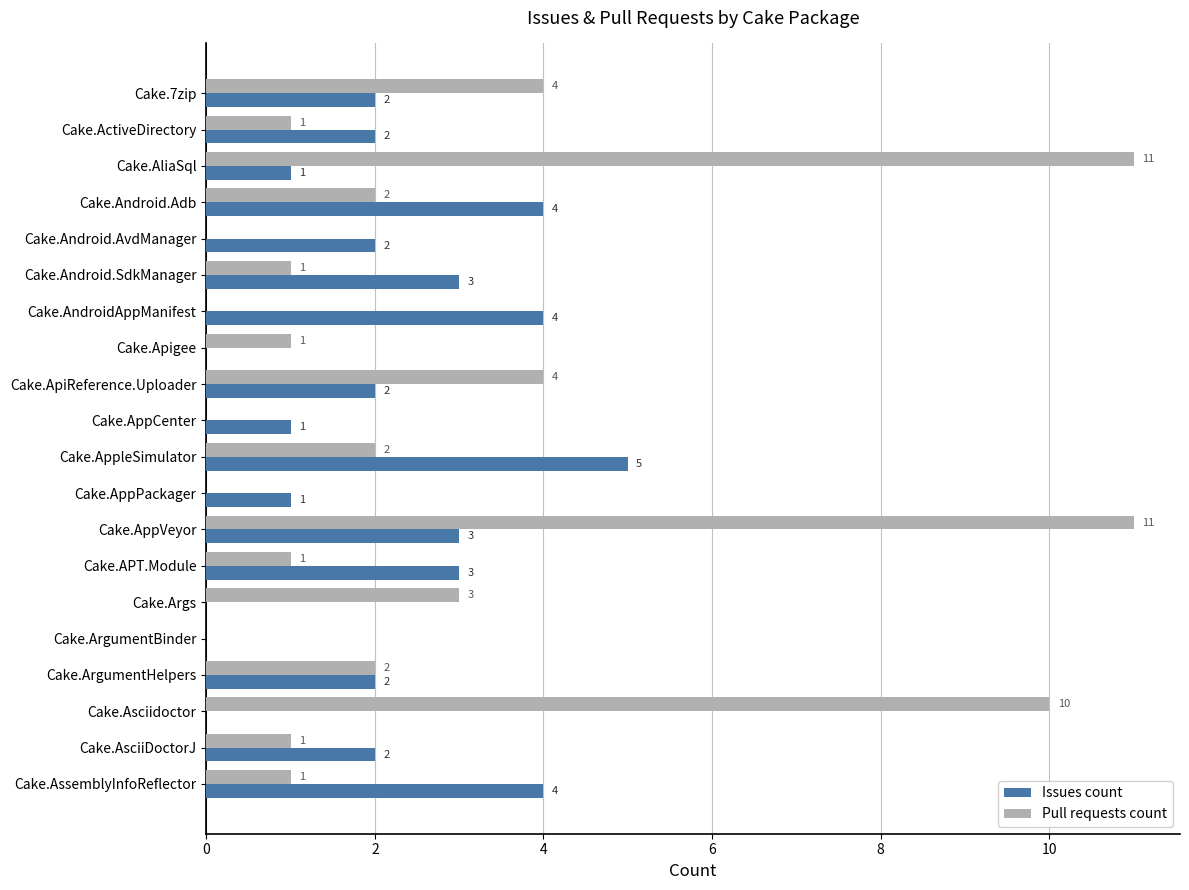

What is the sum of the Pull requests count values at Cake.AliaSql and Cake.Asciidoctor?

21